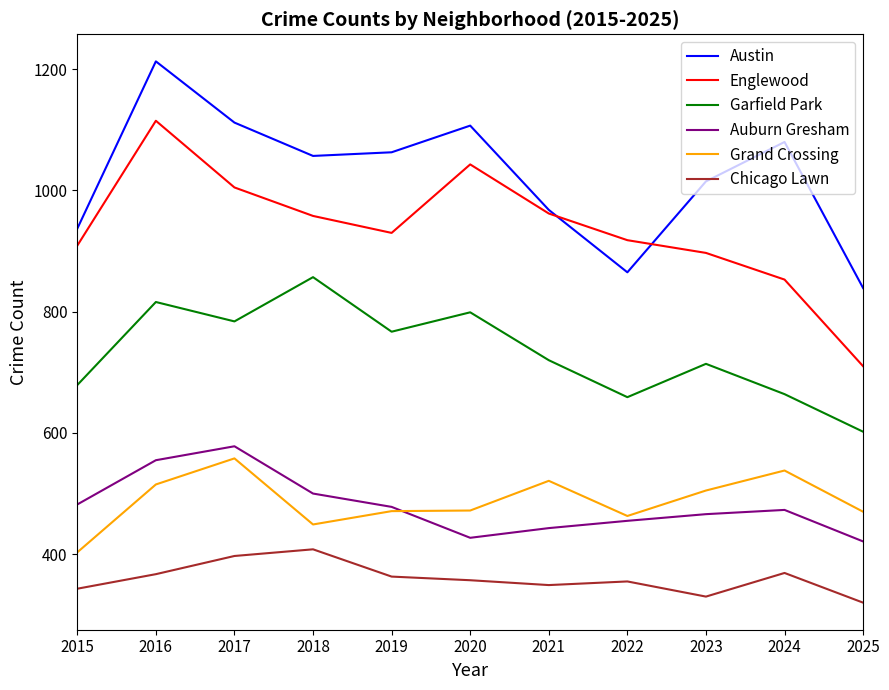

Read the Chicago Lawn value at 2021, to the nearest 10.

350